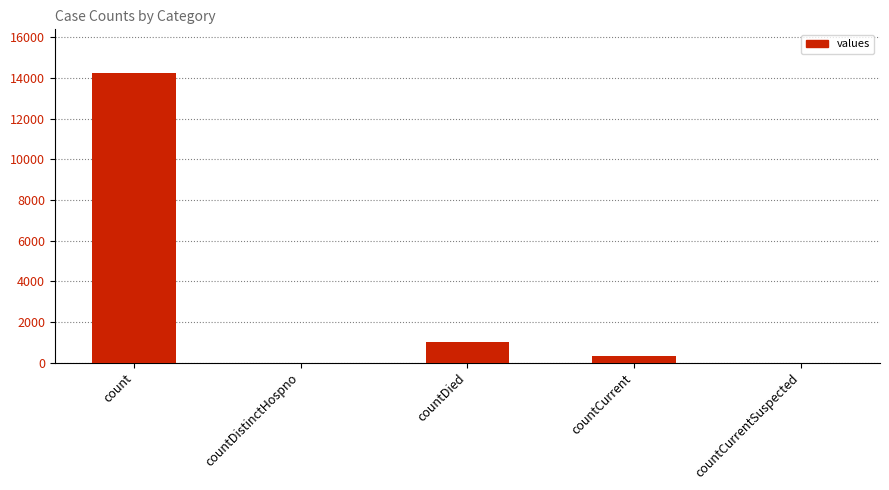

What is the sum of the values at count and countCurrentSuspected?

14253